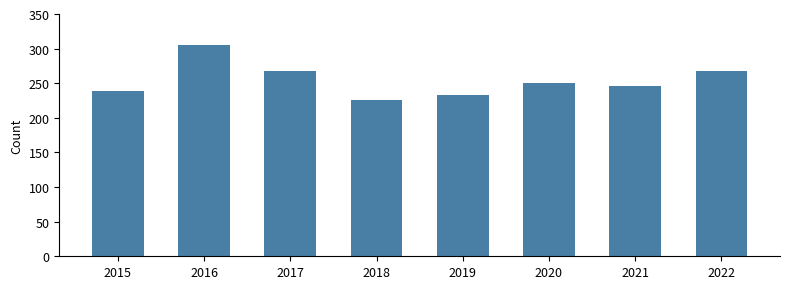

What is the sum of all values?

2035